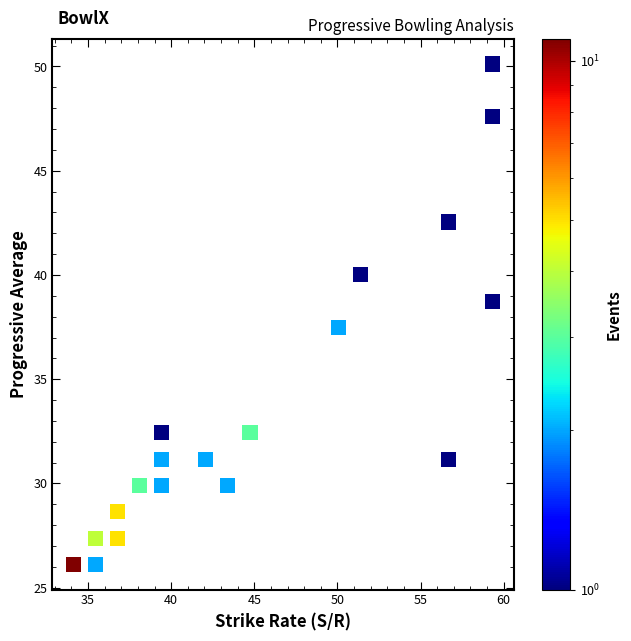

What is the range of X values (max minus min)?

25.2